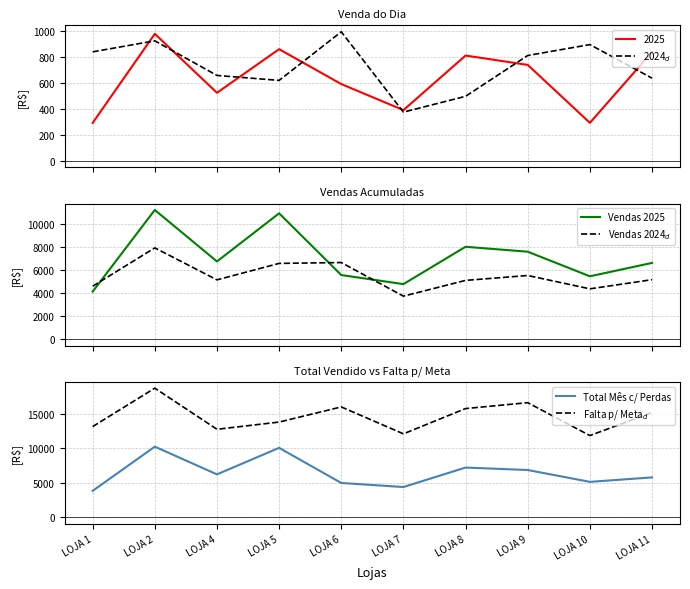

Between which two adjacent categories do Vendas 2024$_d$ and Total Mês c/ Perdas first intersect?

LOJA 1 and LOJA 2